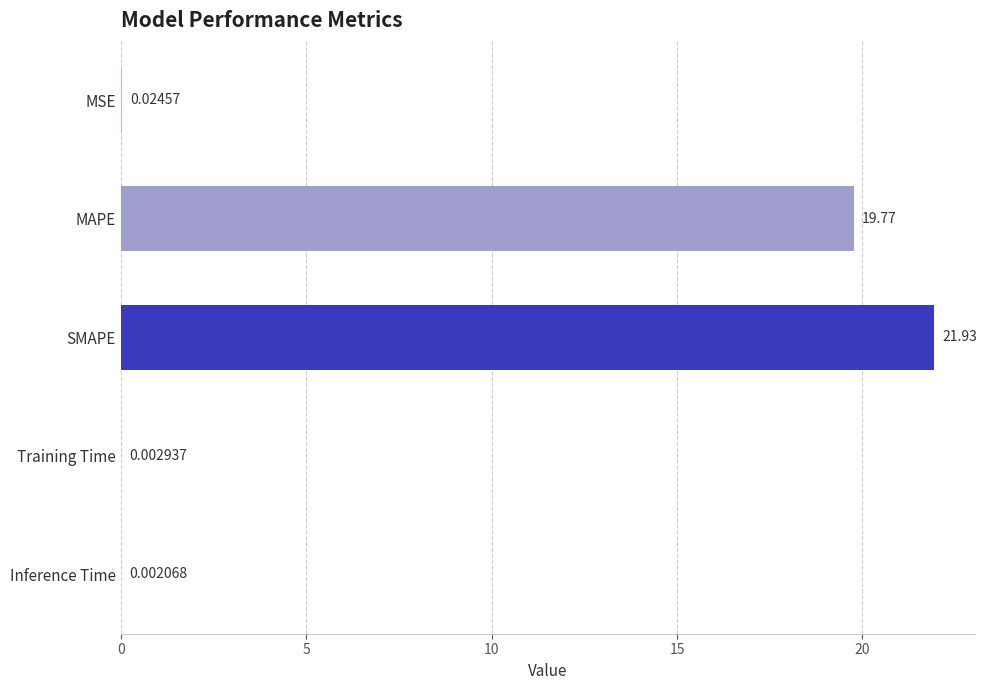

What is the sum of all values?

41.7